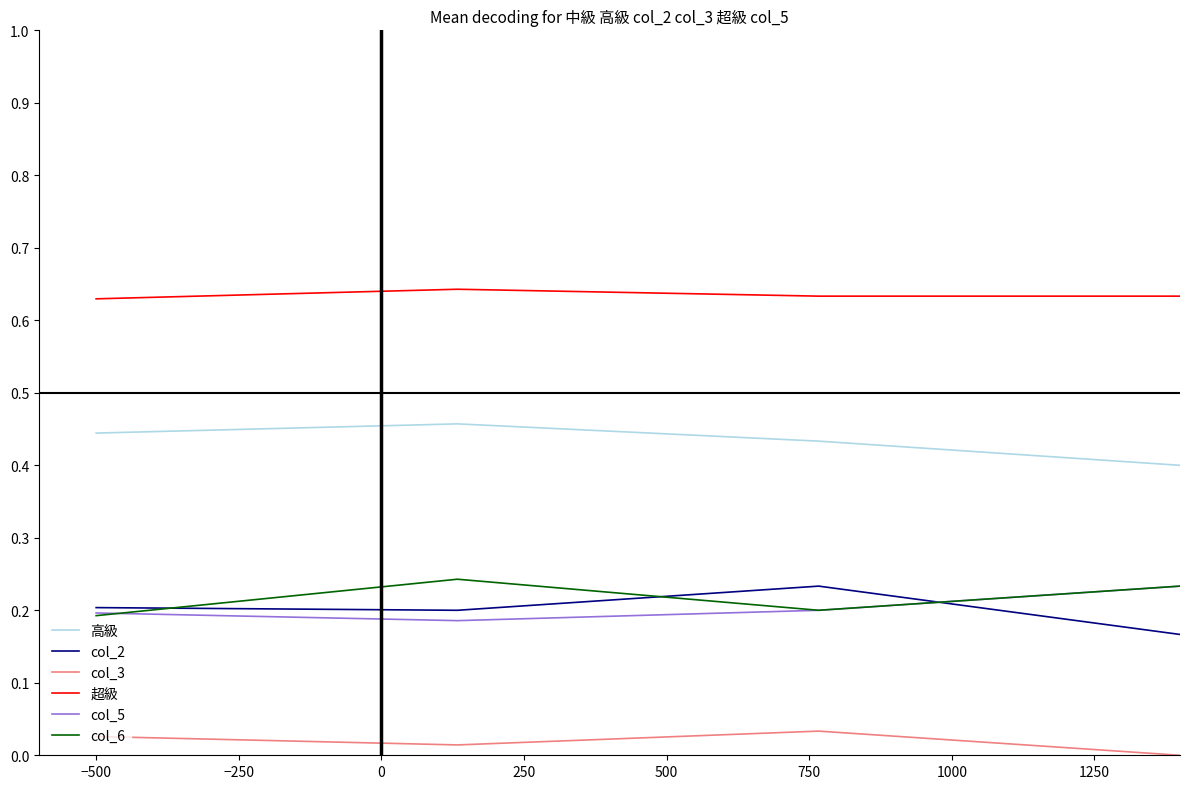

Which series has the largest total across all categories?

超級